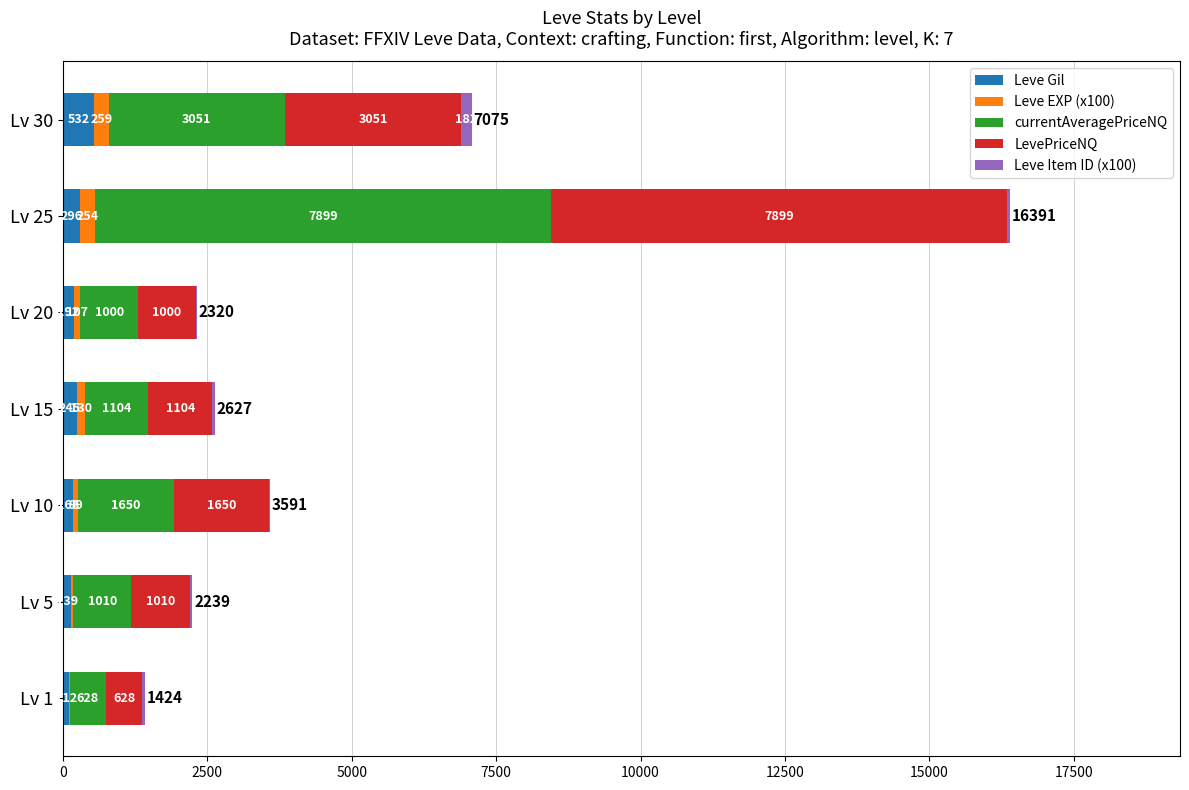

At which label is Leve Gil closest to 322?

Lv 25